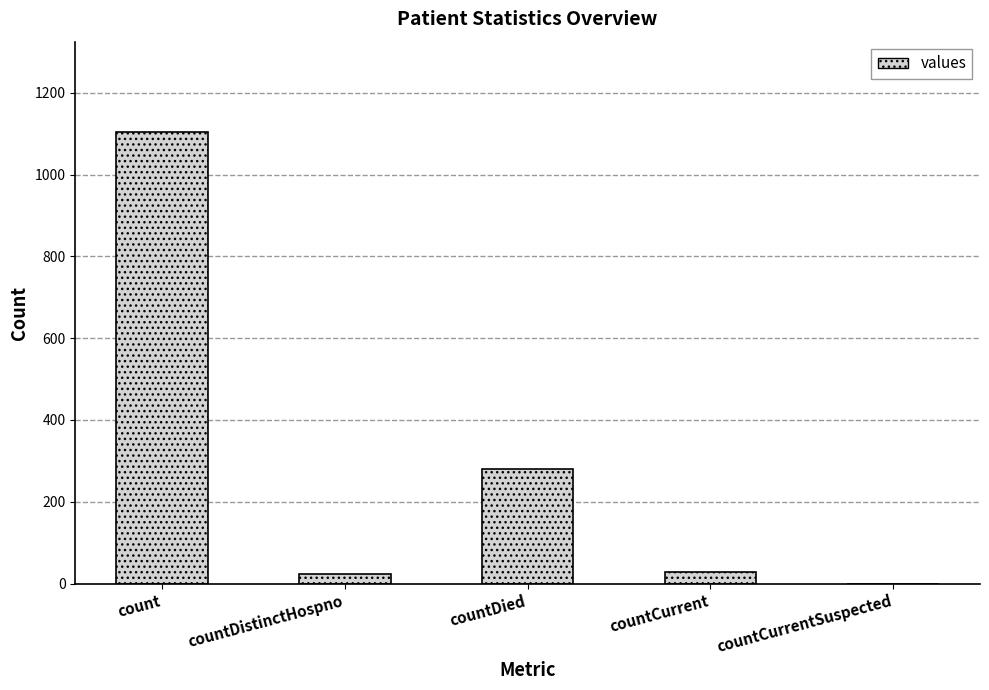

Are the bars grouped side by side (vs. stacked)?

No